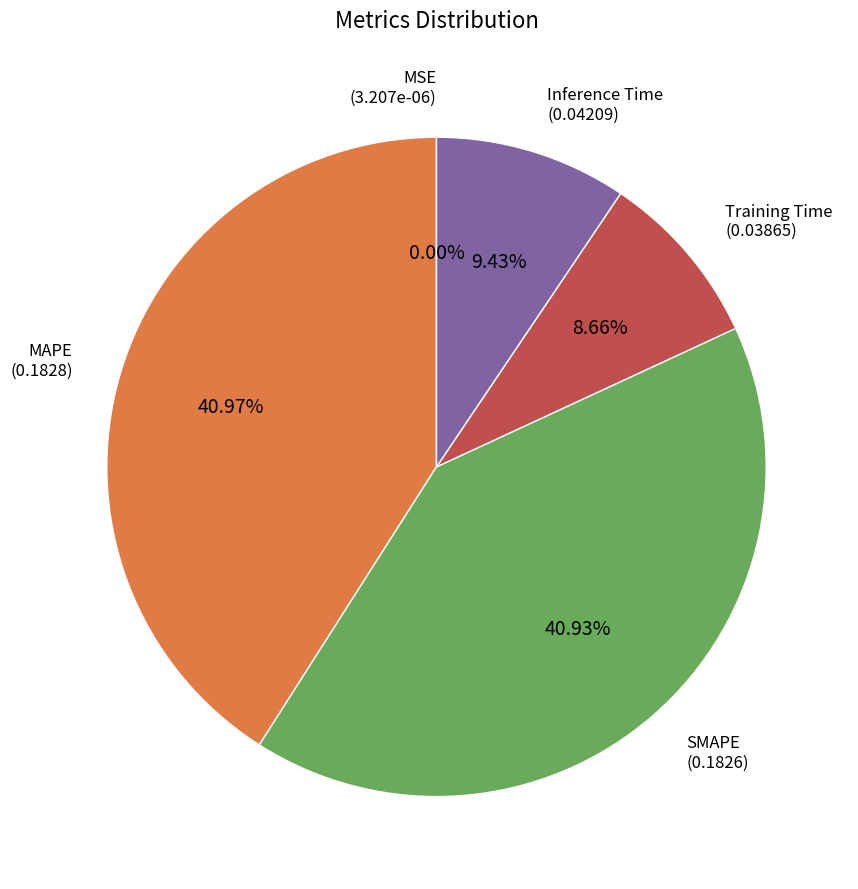

Does any single category account for the majority?

No